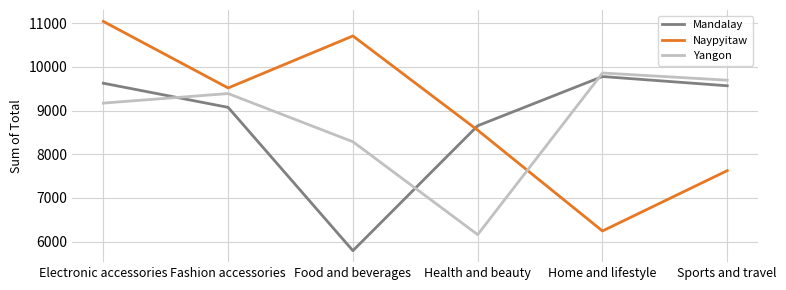

Which category has the highest value across all series?

Electronic accessories